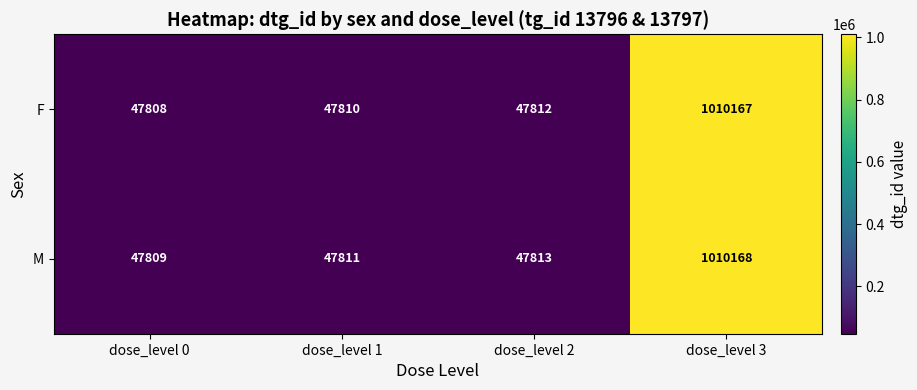

What is the difference between the second highest and minimum values in the F series?

4